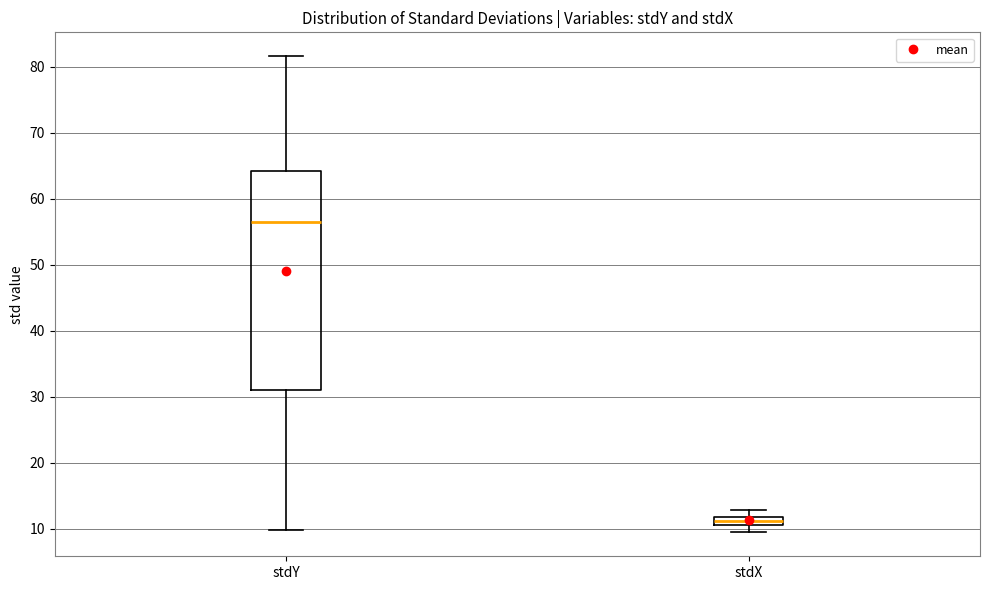

Where is the upper edge of the box for stdX on the y-axis? The values are not printed on the chart, so give them approximately, as read against the axis.

12